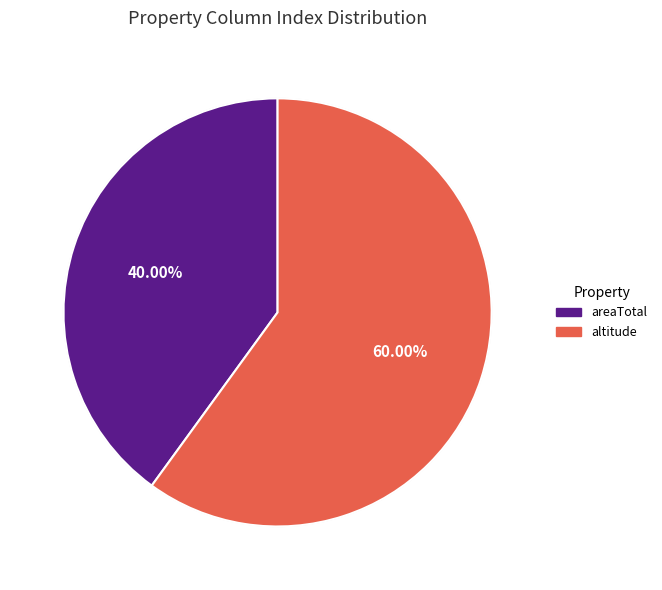

Is it true that altitude is 60% of the pie?

True